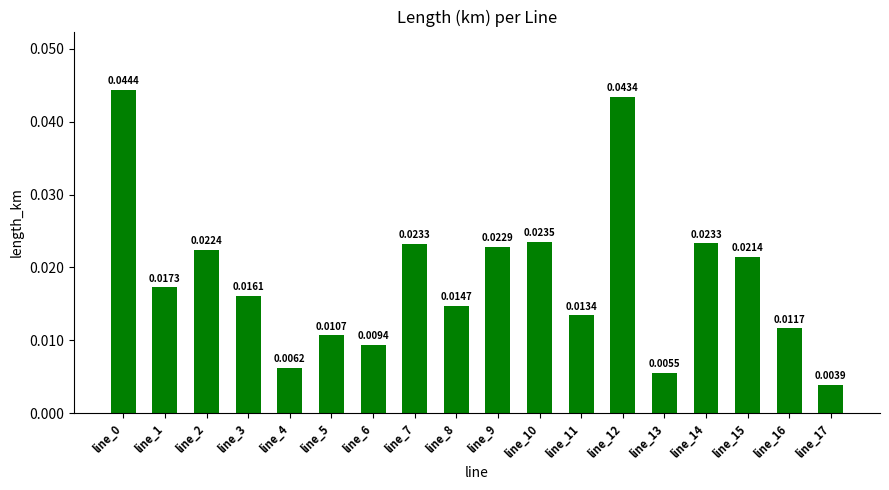

Which category has the lowest value across all series?

line_17